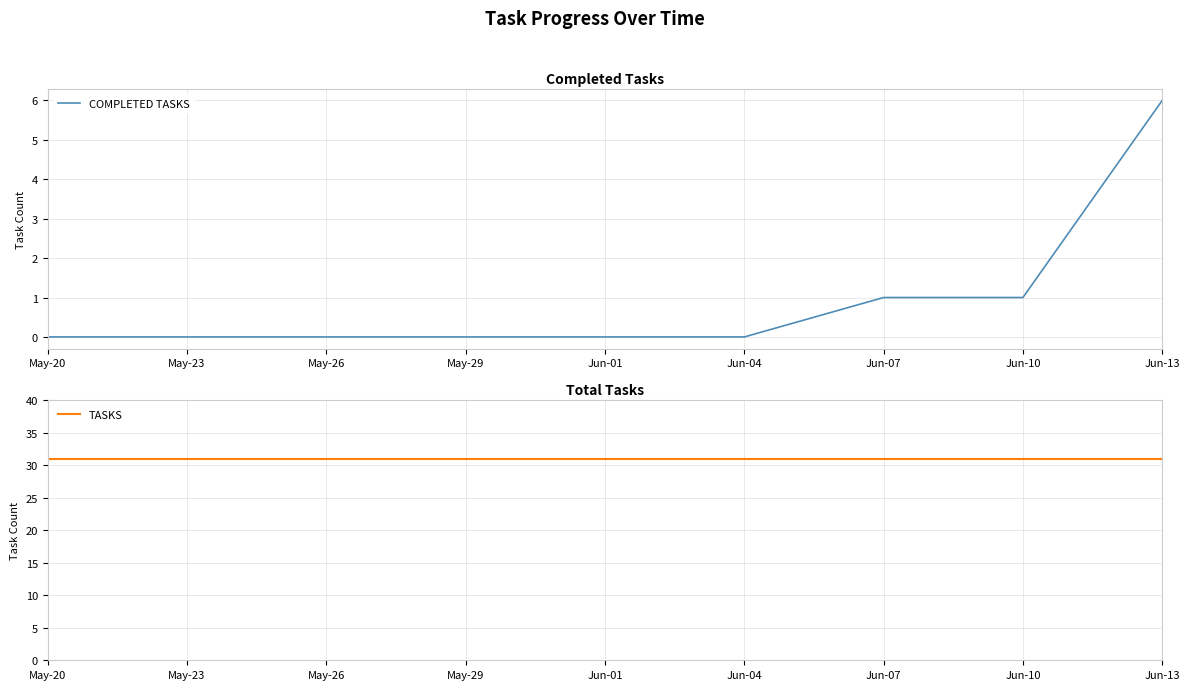

Which label corresponds to the smallest value in the chart?

May-20